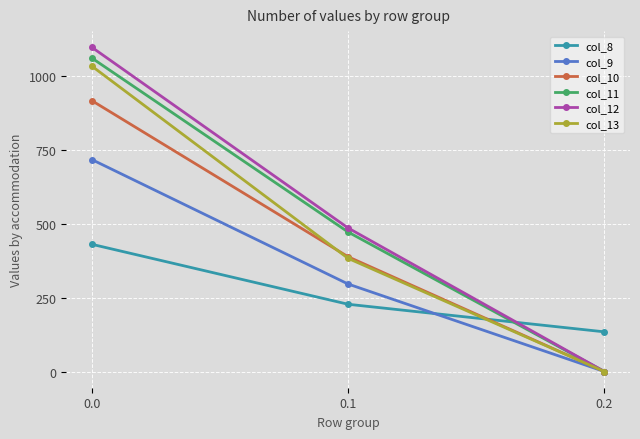

How many lines are shown in the chart?

6